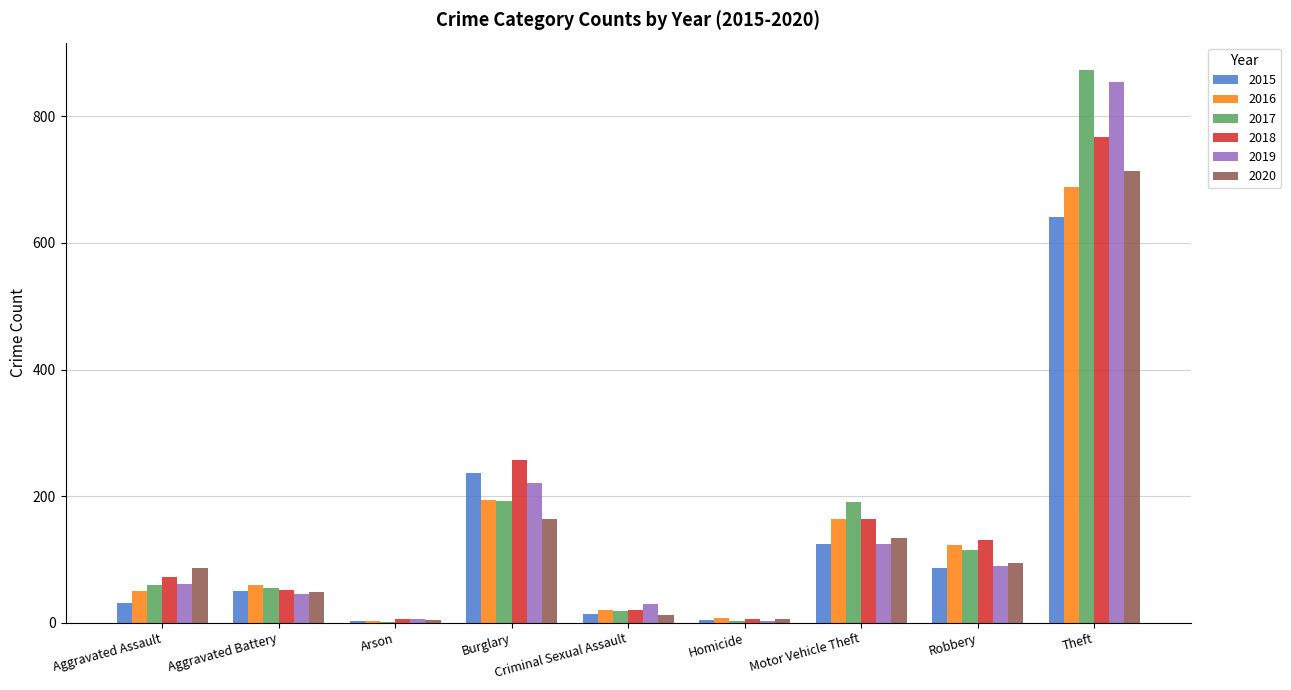

What is the maximum value shown in the chart?

873